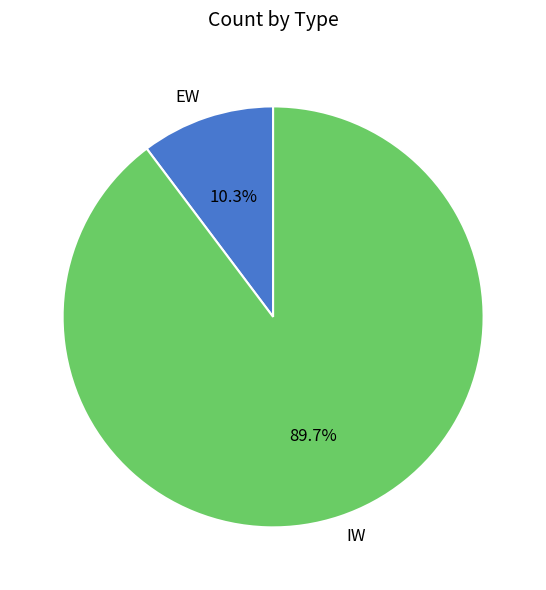

Is it true that EW is 10% of the pie?

True